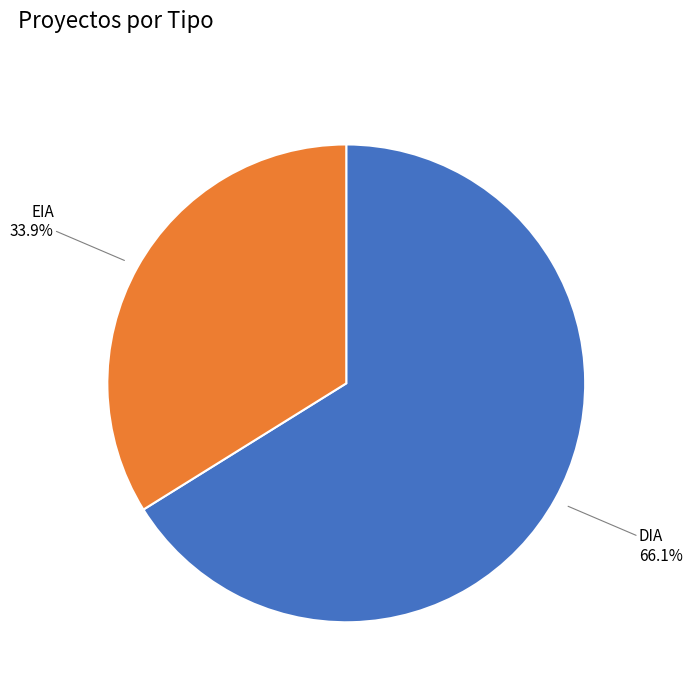

Which has a higher value, EIA or DIA?

DIA